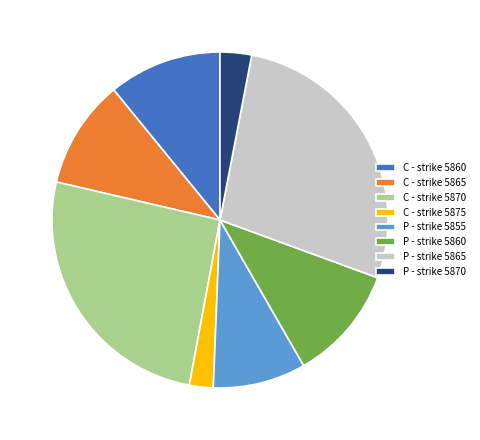

Is P - strike 5860 the majority of the pie?

No